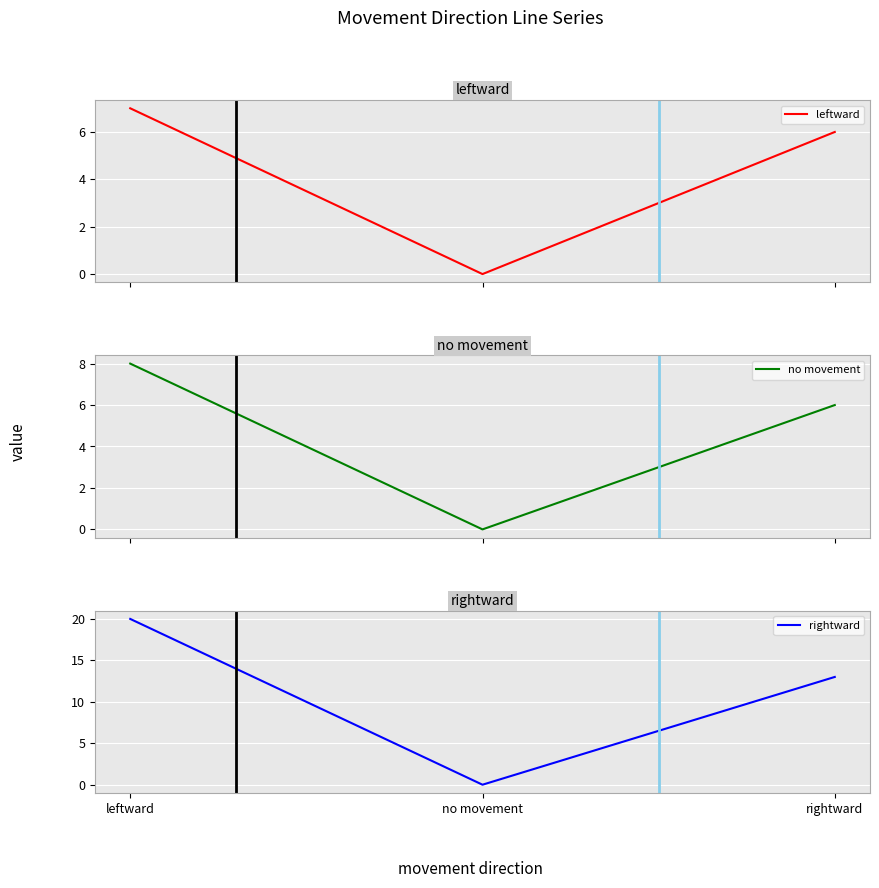

What is the label of the 1st point from the left?

leftward